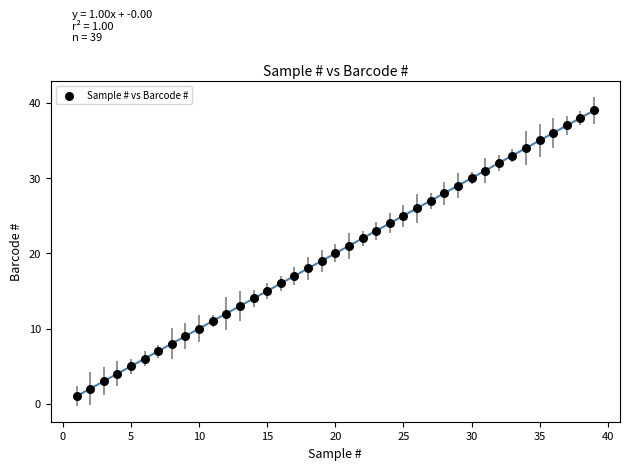

What is the range of X values (max minus min)?

38